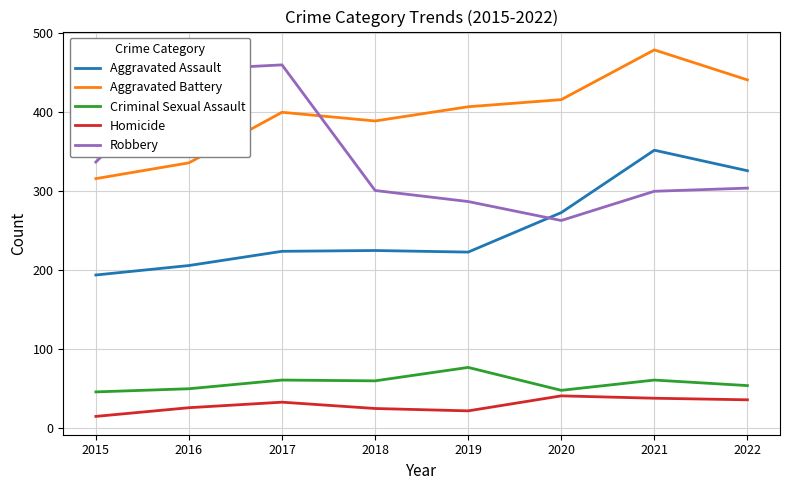

True or false: Aggravated Battery and Homicide cross at least once.

False